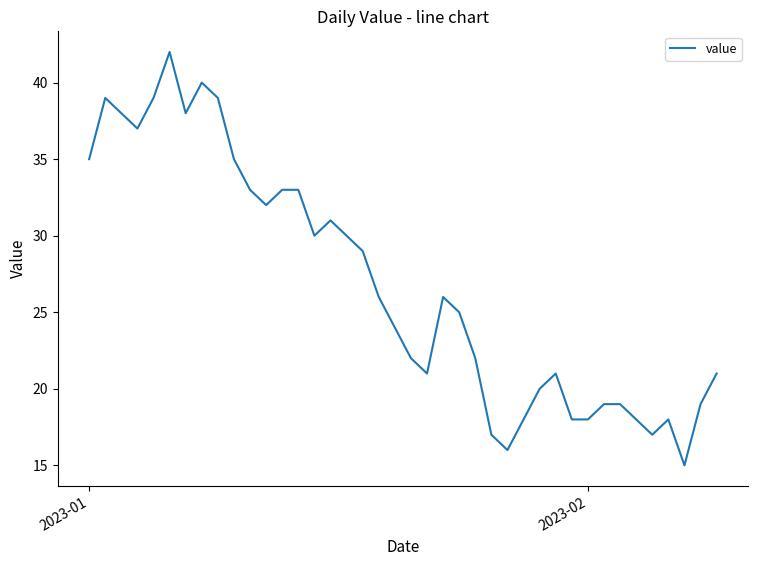

What is the smallest value displayed?

15